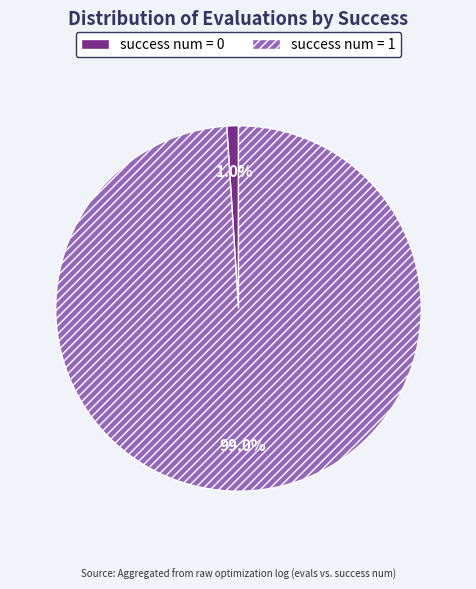

Is there a majority slice in this chart?

Yes